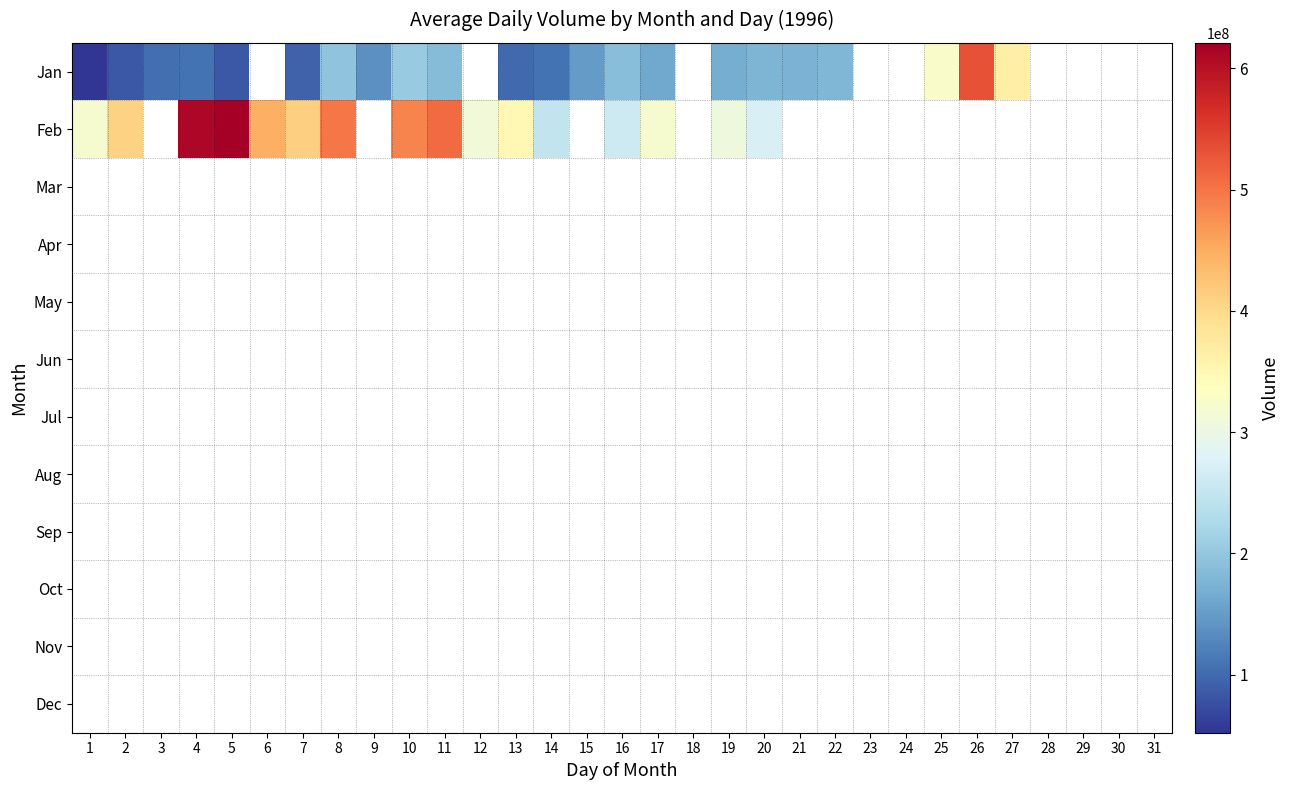

Between 27 and 7, which is larger?

27